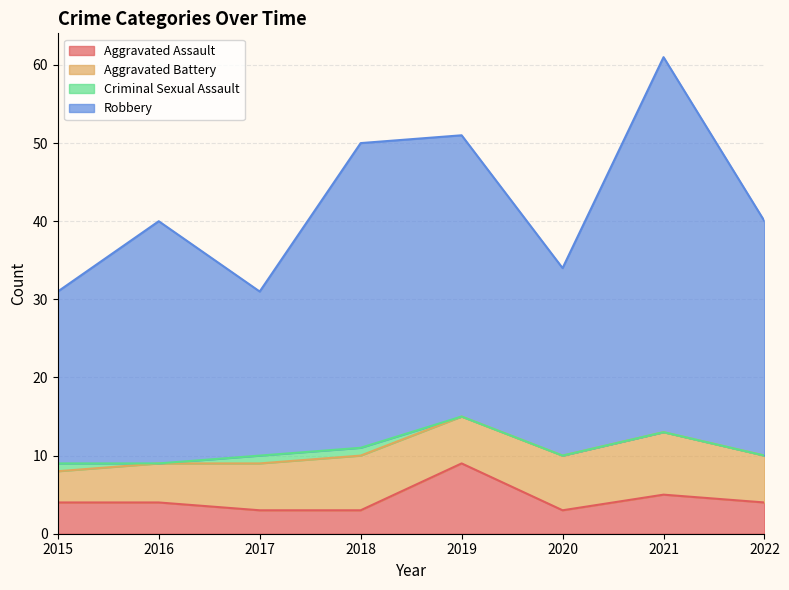

At which category does Robbery reach its first local valley?

2017